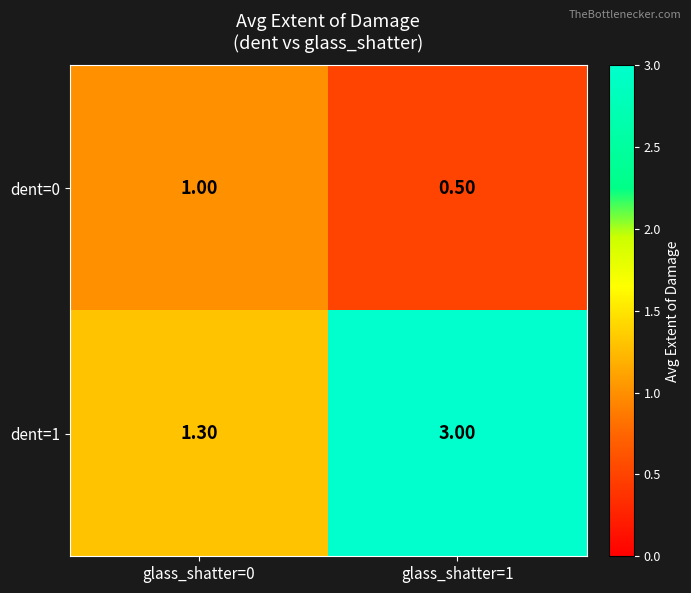

What is the total value across all series at glass_shatter=1?

3.5